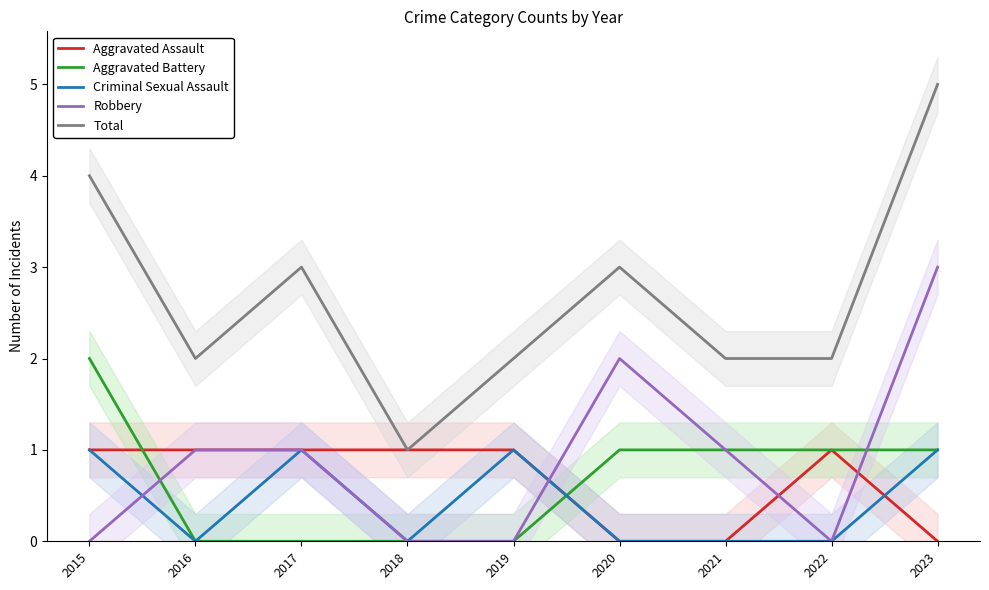

What is the spread (max minus min) of values at 2021?

2